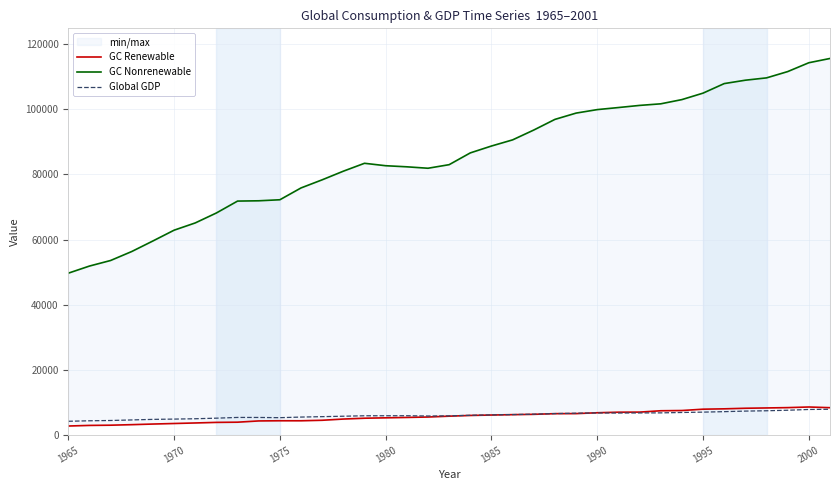

Is it true that GC Renewable equals 1784.4 at 1965?

False